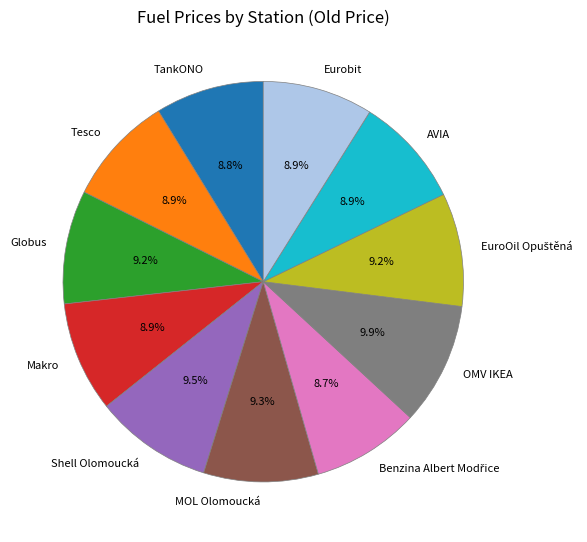

To the nearest percent, what portion does Eurobit represent?

9%